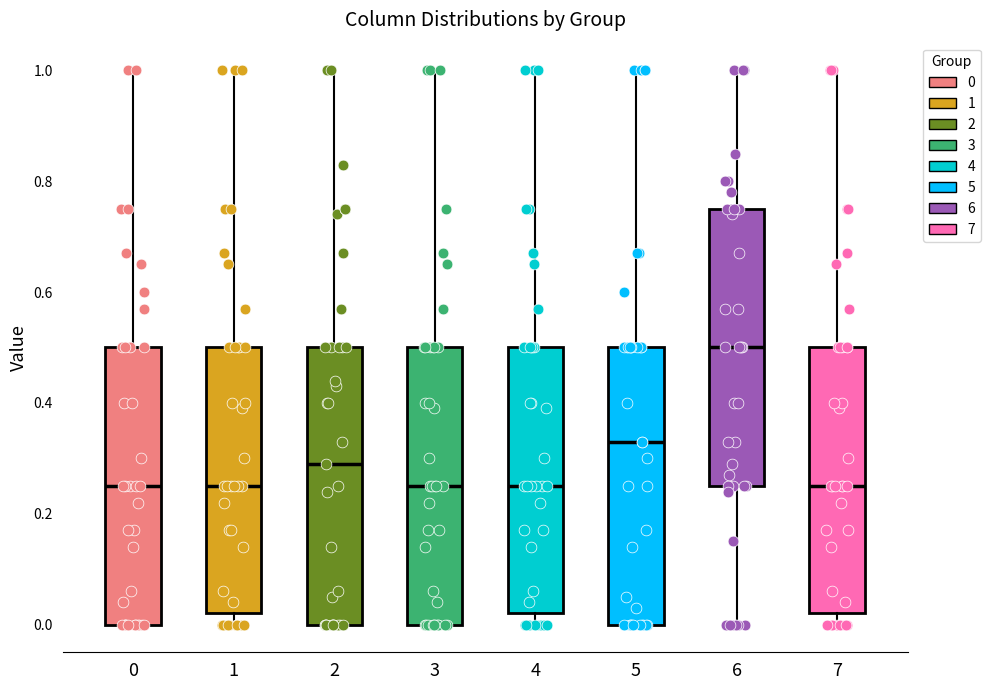

Which box has the highest median line?

6